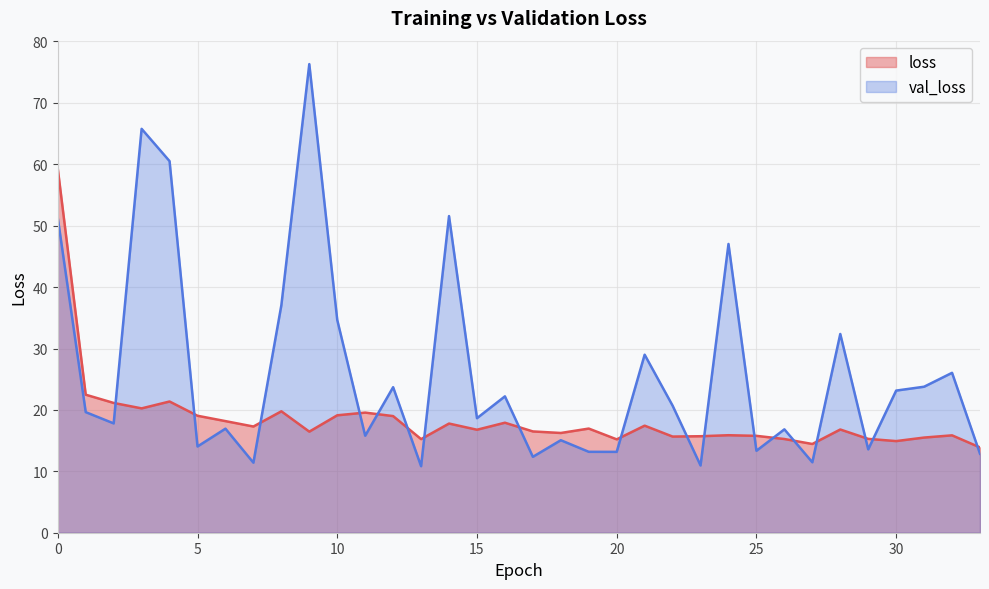

Count the number of data series in this chart.

2